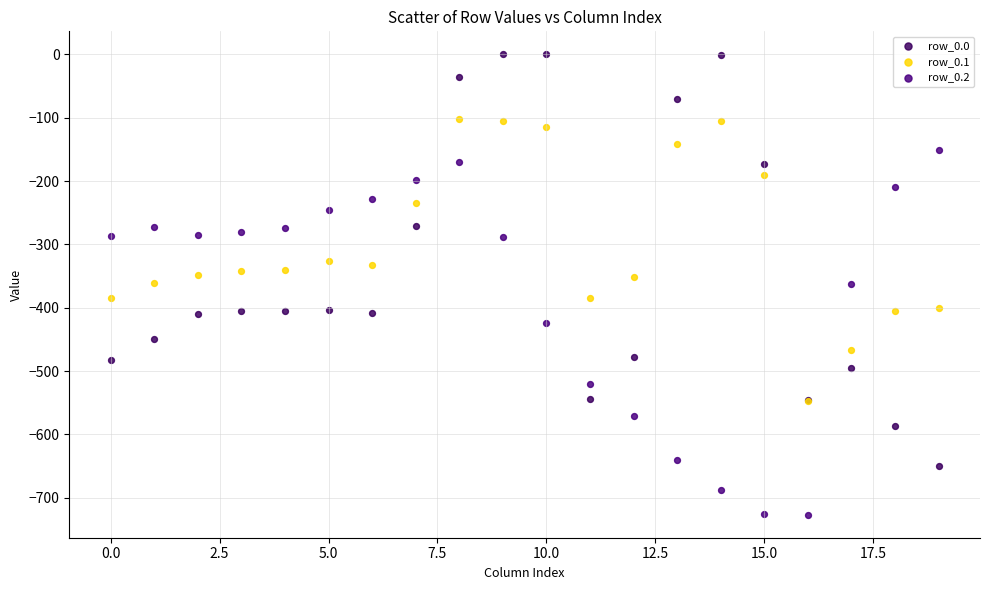

Which series contains the highest Y value?

row_0.0